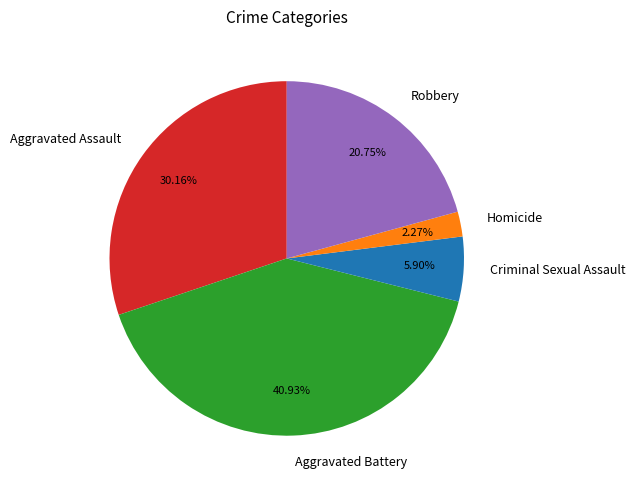

What is the total percentage of Criminal Sexual Assault and Homicide?

8.2%